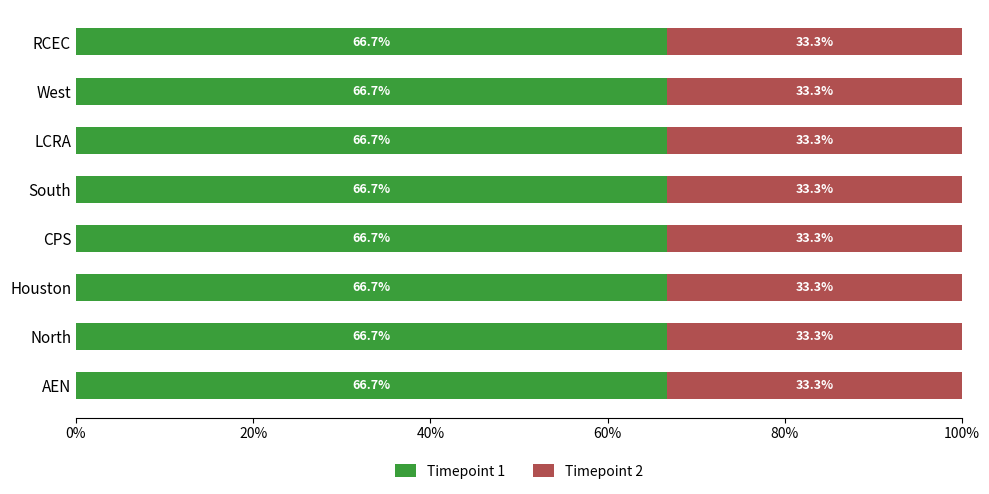

How many Timepoint 1 values are between 66 and 67?

8